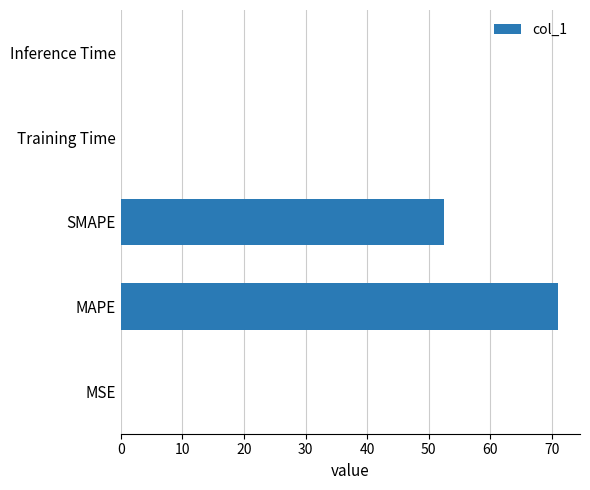

Which has a higher value, MSE or SMAPE?

SMAPE